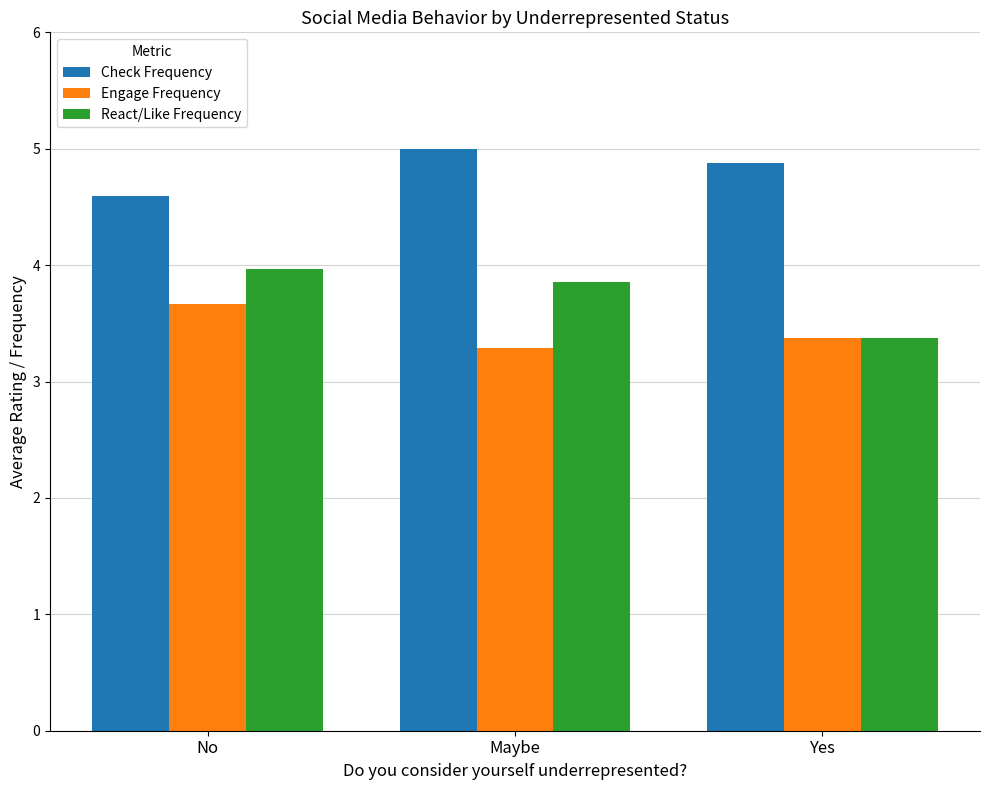

What is the label of the 3rd bar from the right?

No